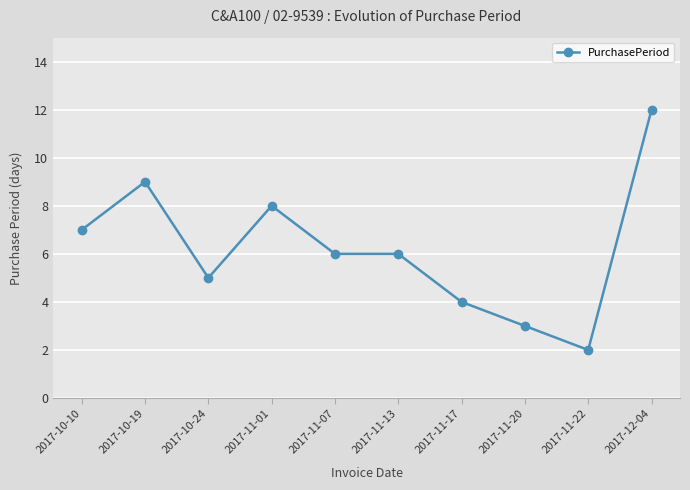

Where is the data nearest to the value 7?

2017-10-10